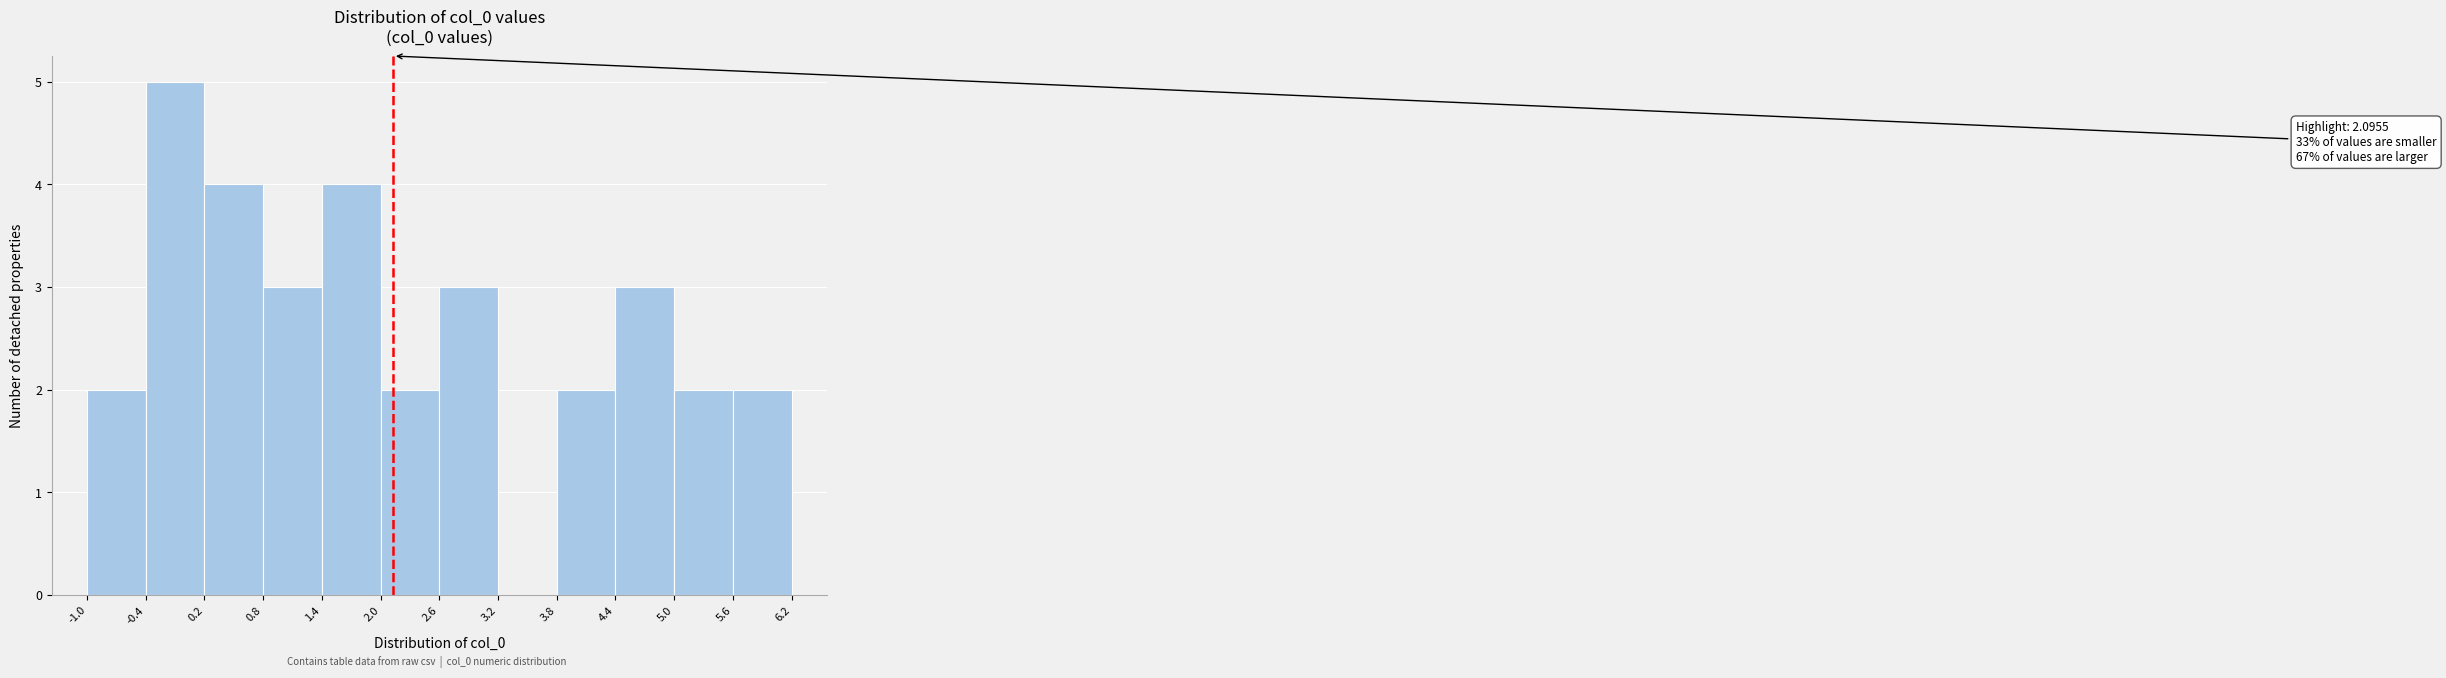

Over which range of the x-axis is the bar tallest?

-0.4 to 0.2